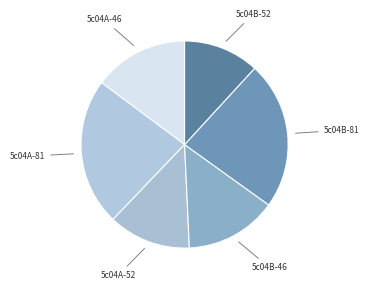

The 5c04B-52 slice represents 12% of the pie. True or false?

True